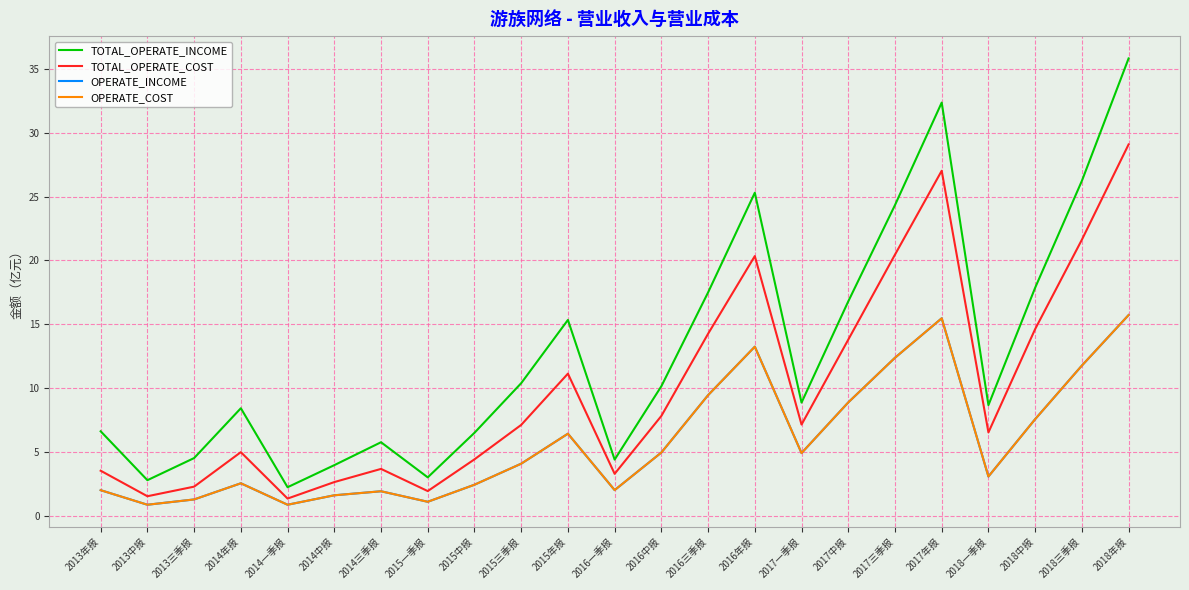

How many values in the TOTAL_OPERATE_COST series are below 7?

11